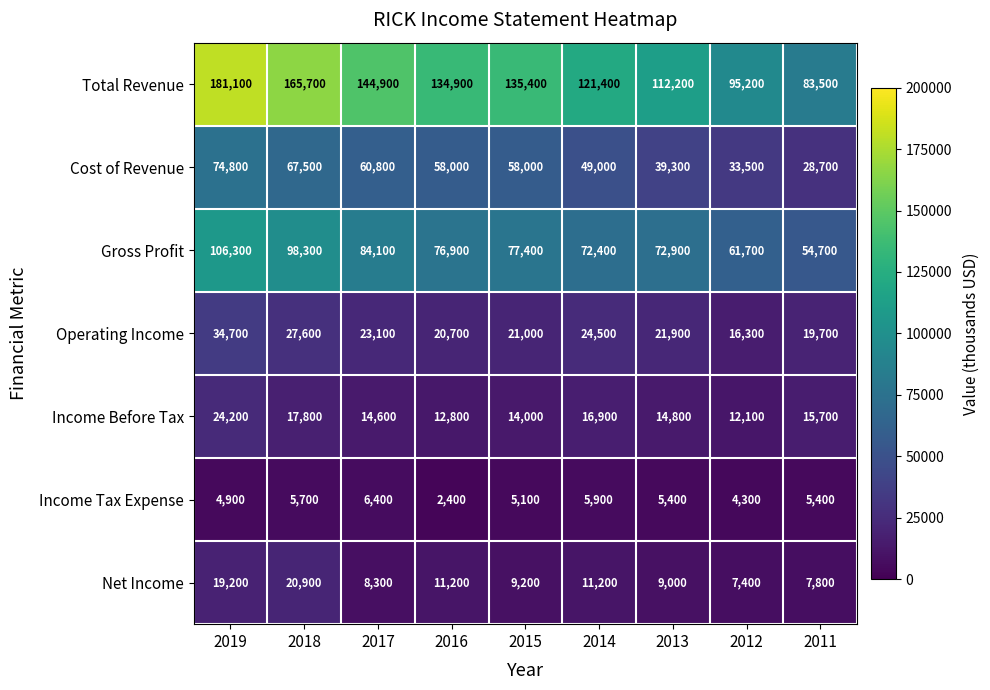

Which series has the largest total across all categories?

Total Revenue